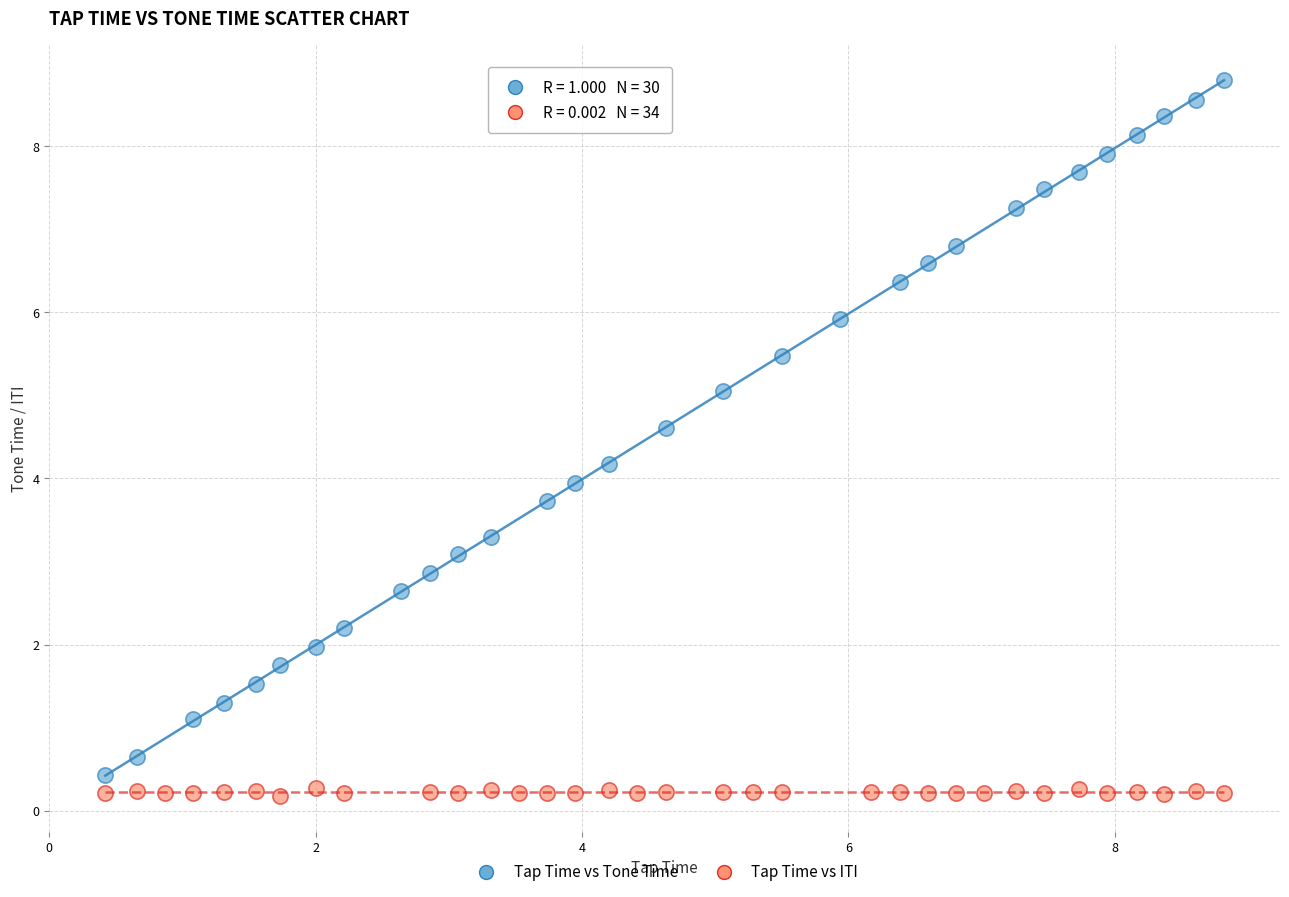

Which series has the largest Y range (max minus min)?

Tap Time vs Tone Time